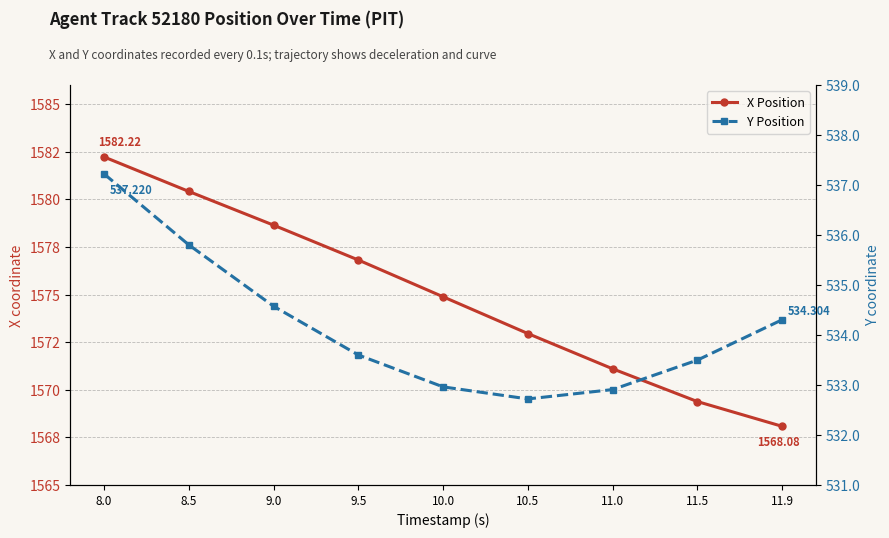

What is the value of the Y Position point at the 6th from the left?

532.7